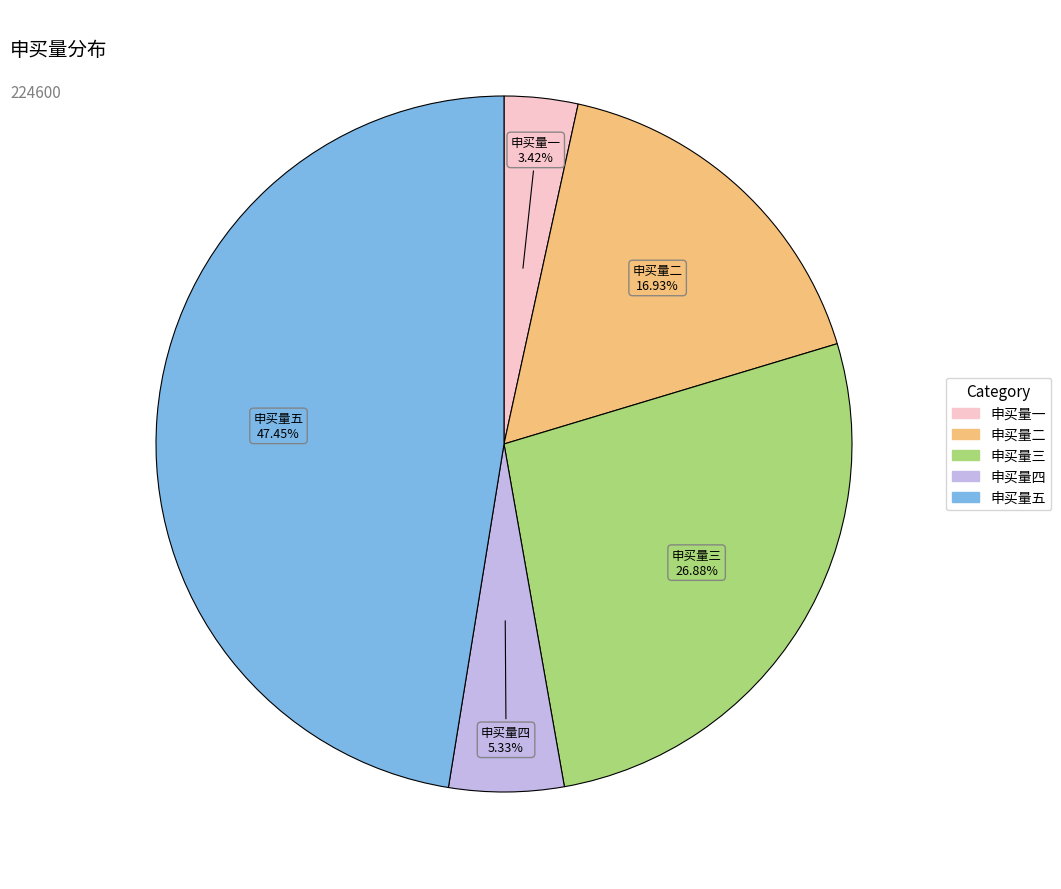

To the nearest percent, what is the average slice percentage?

20%